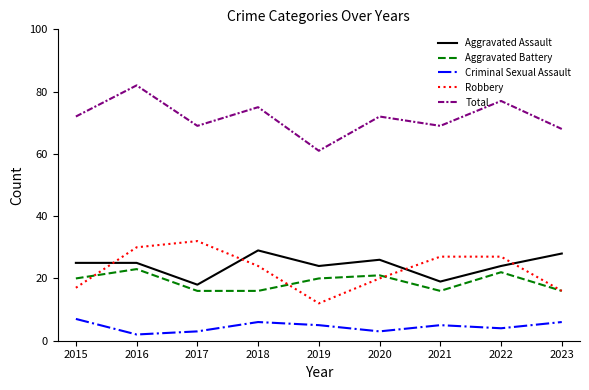

How many Aggravated Battery values are between 16 and 21?

7